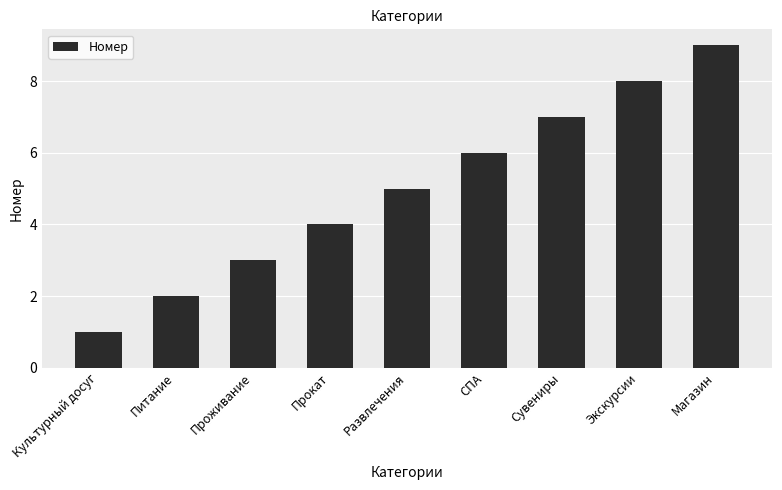

Reading right to left, extract all data points from this chart.

Магазин=9	Экскурсии=8	Сувениры=7	СПА=6	Развлечения=5	Прокат=4	Проживание=3	Питание=2	Культурный досуг=1